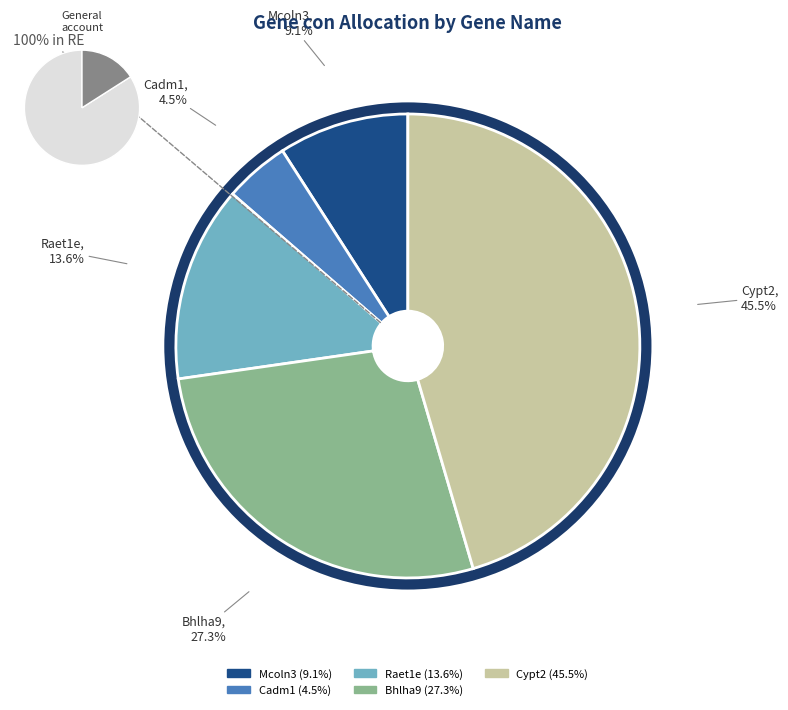

Is Cypt2 the majority of the pie?

No